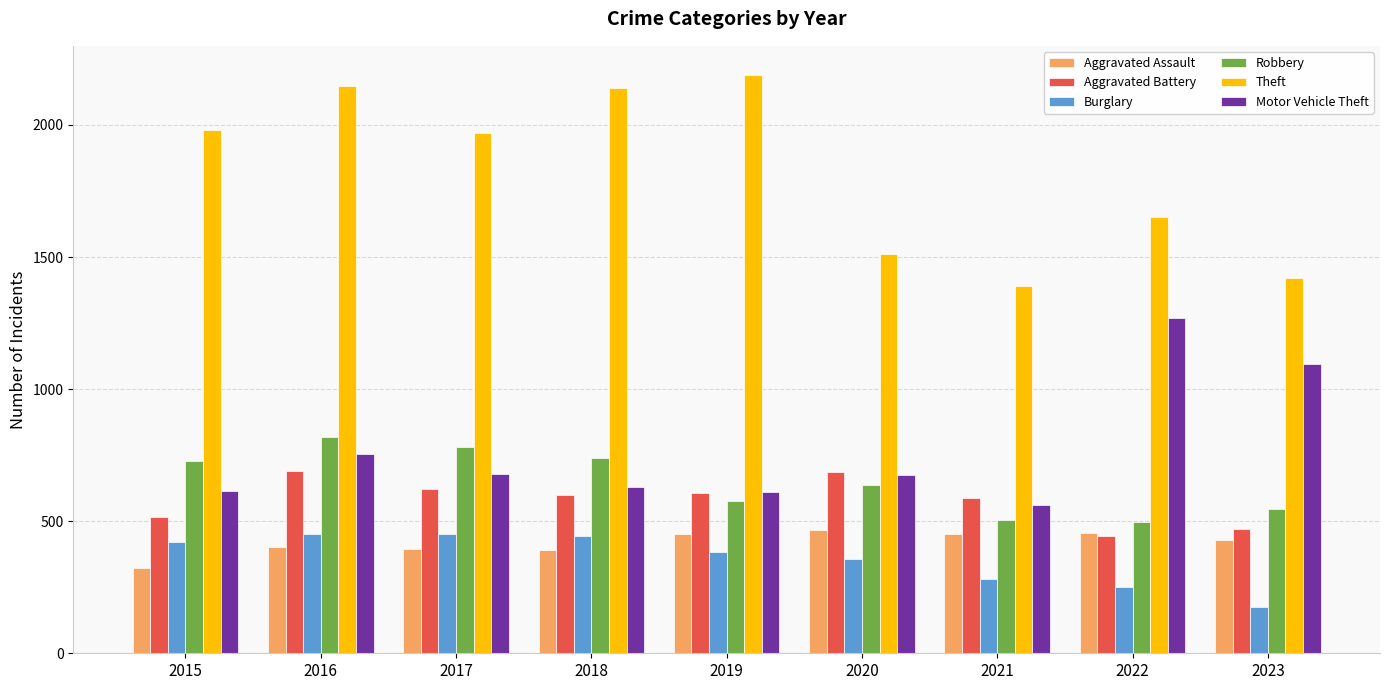

Where does the Aggravated Assault series first go above 429?

2019